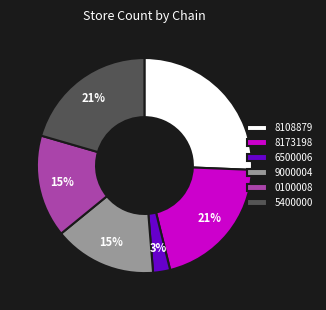

To the nearest percent, what is the difference between the largest and smallest slice percentages?

23%